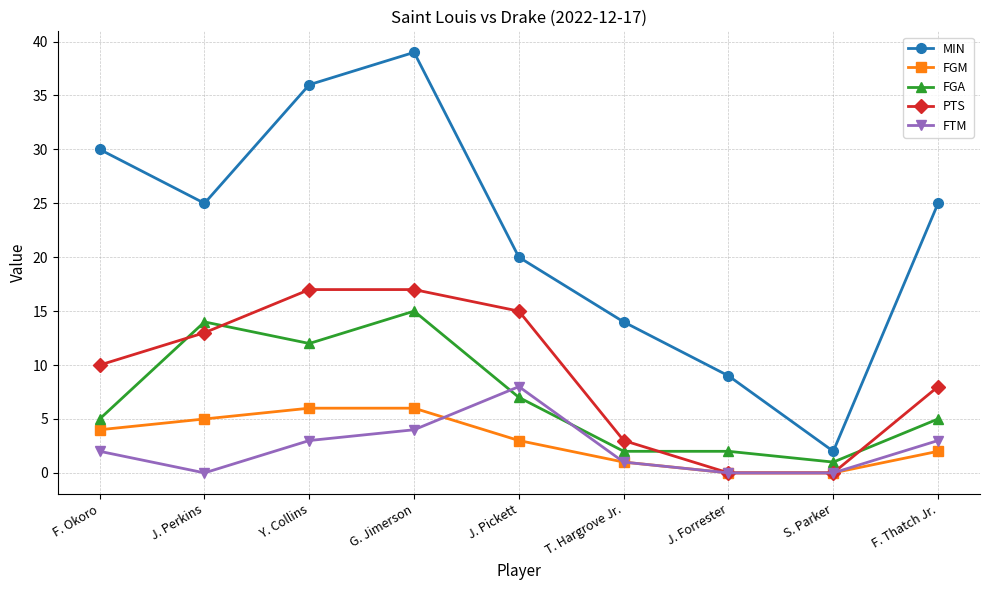

Which series changed the most between G. Jimerson and F. Thatch Jr.?

MIN